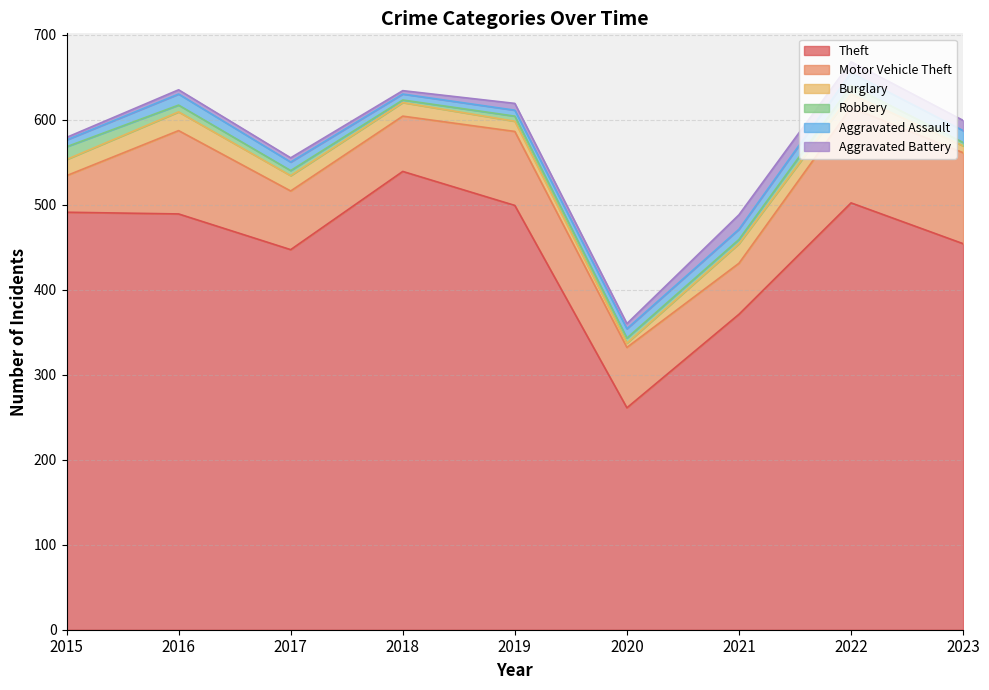

At which category is the sum across all series the highest?

2022